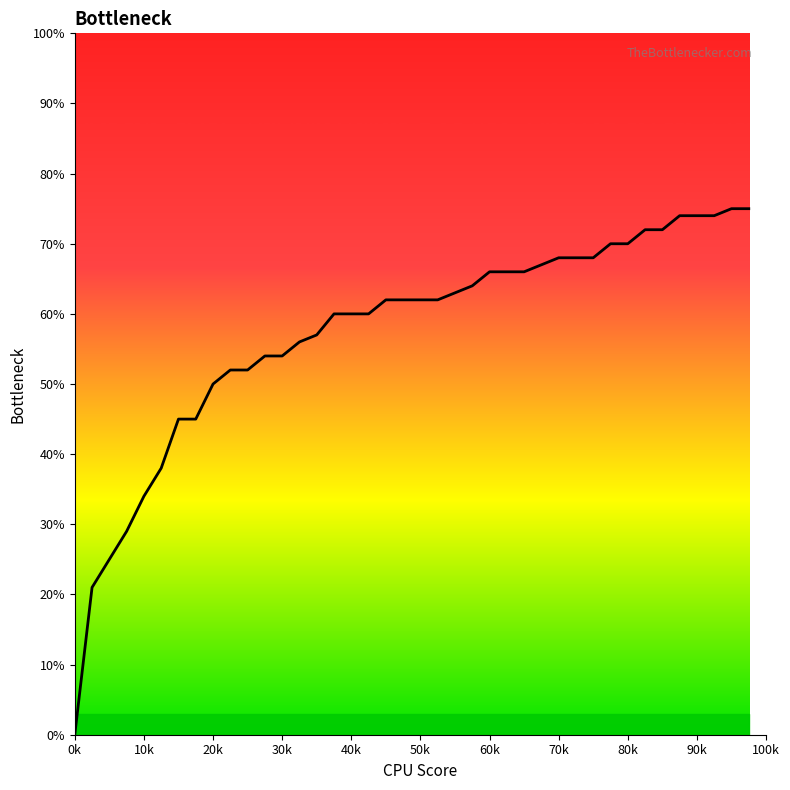

What is the difference between the second highest and minimum values?

0.8